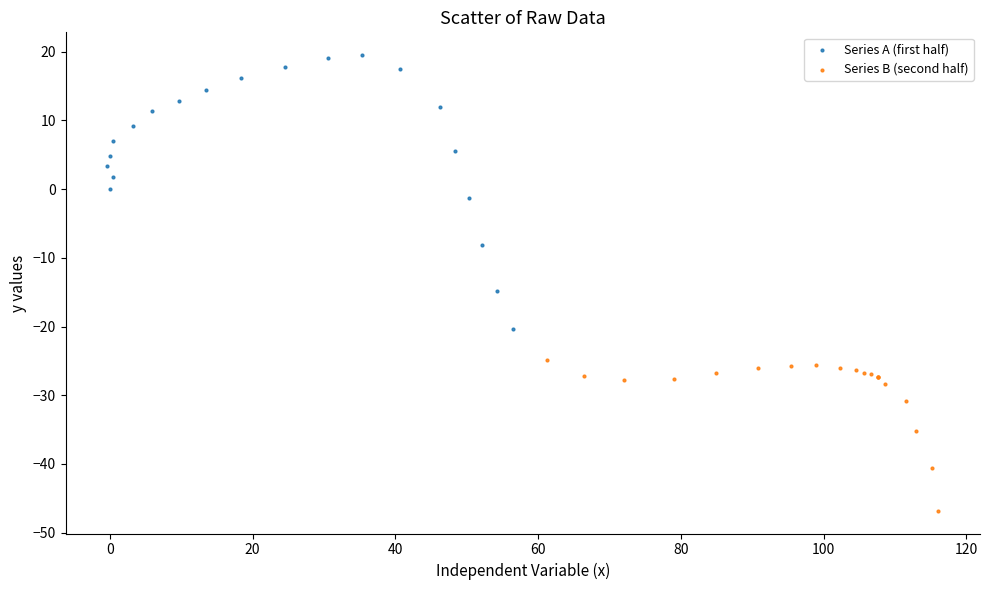

Which series contains the lowest Y value?

Series B (second half)